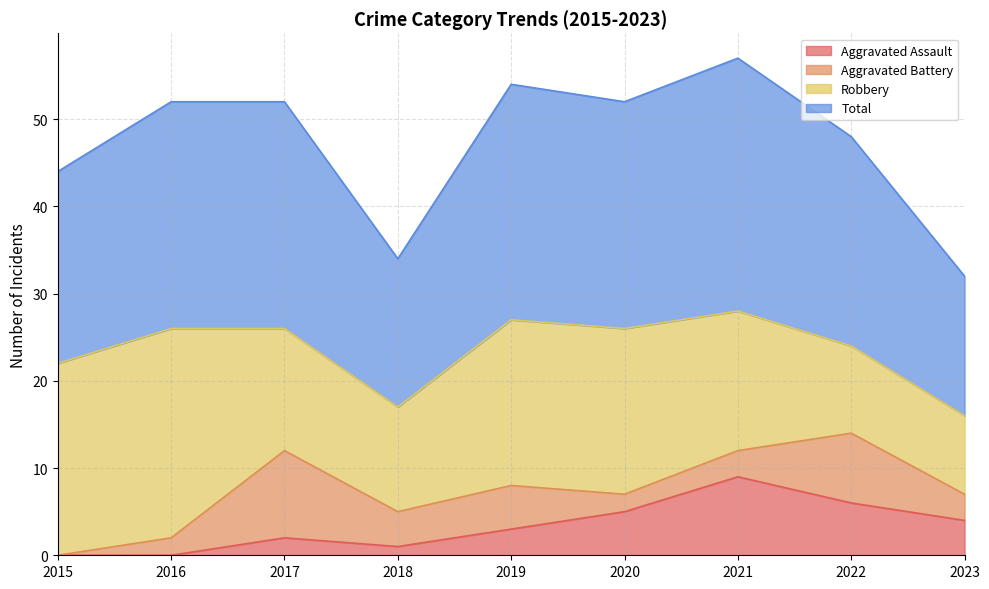

The Aggravated Assault series shows 6 at 2022. True or false?

True